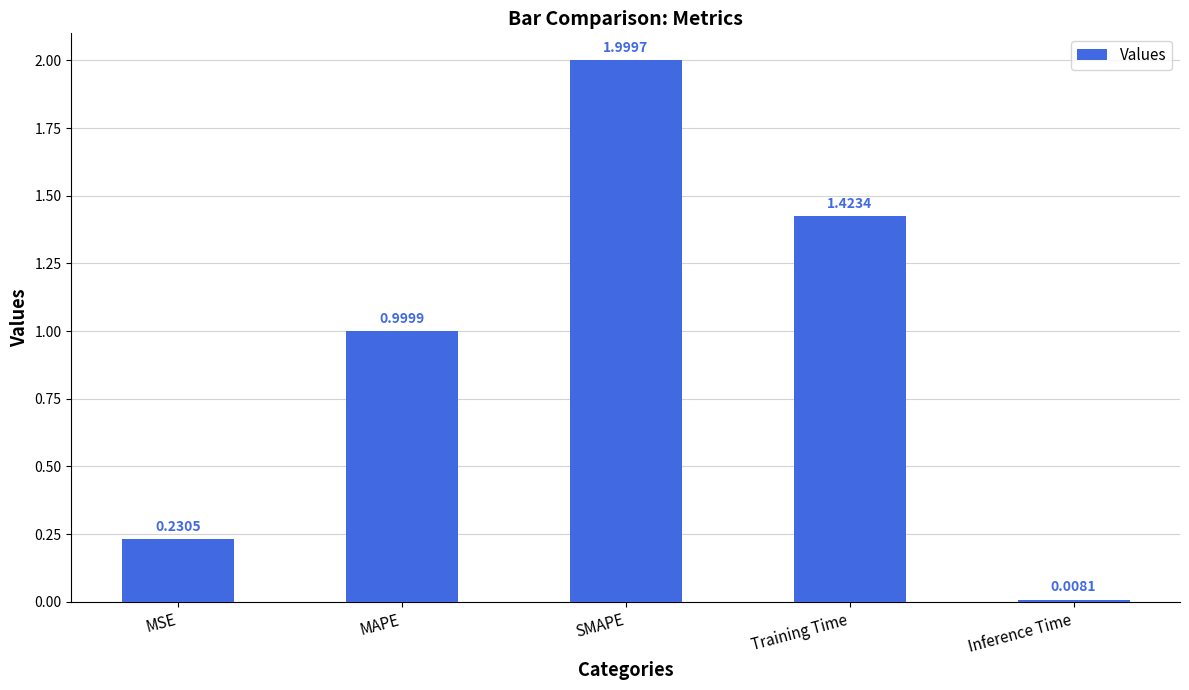

The value at SMAPE is 2.9. True or false?

False